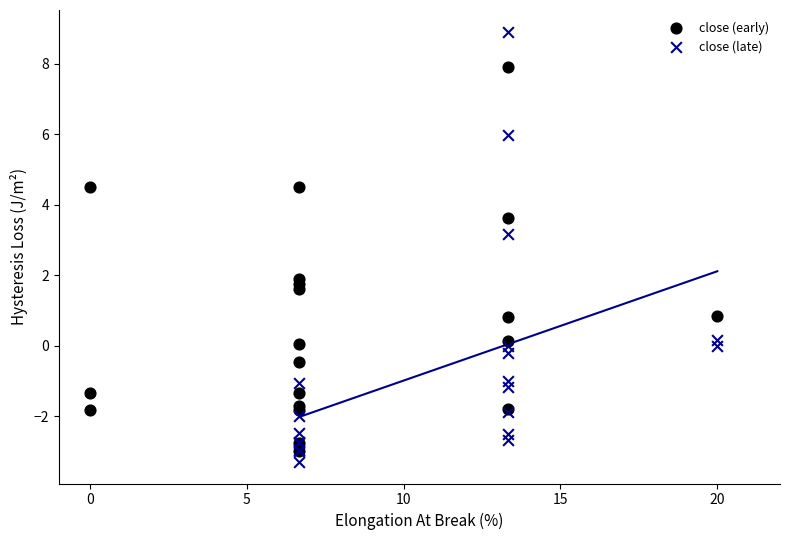

What are all the series names shown in the legend?

close (early), close (late)